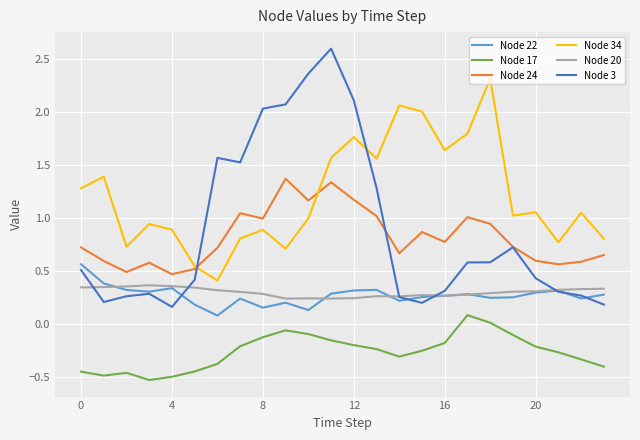

What are all the series names shown in the legend?

Node 22, Node 17, Node 24, Node 34, Node 20, Node 3